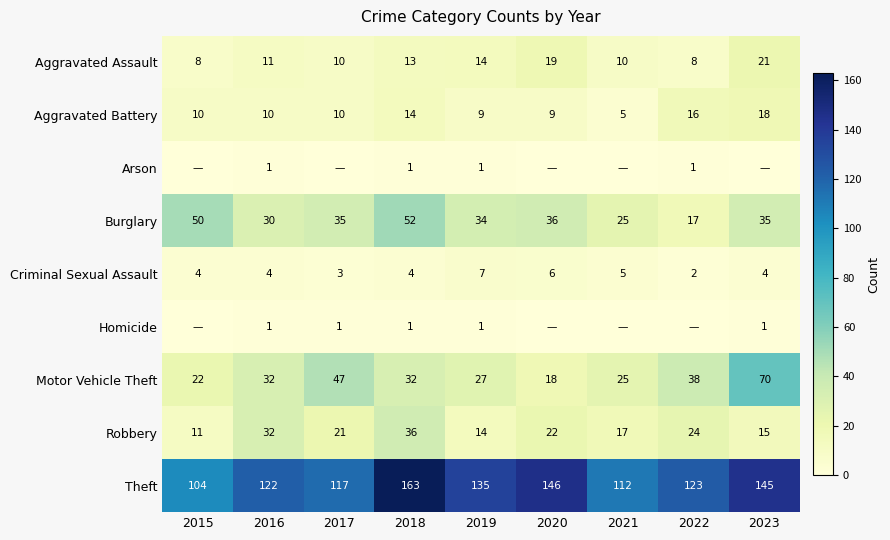

Where is Motor Vehicle Theft nearest to the value 44?

2017